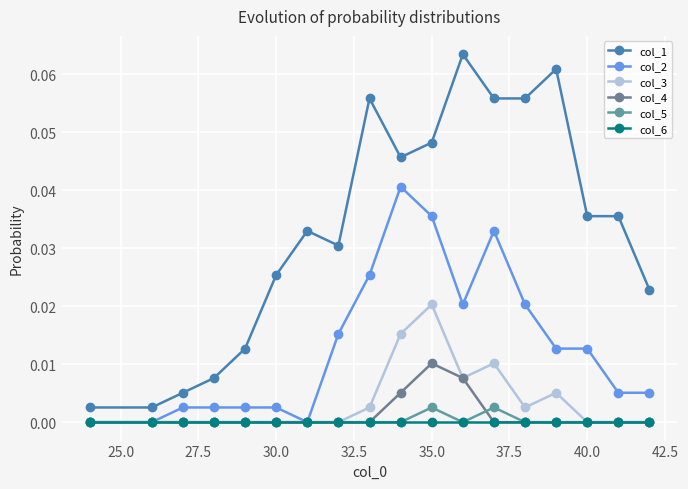

Which series has the largest range (max minus min)?

col_1